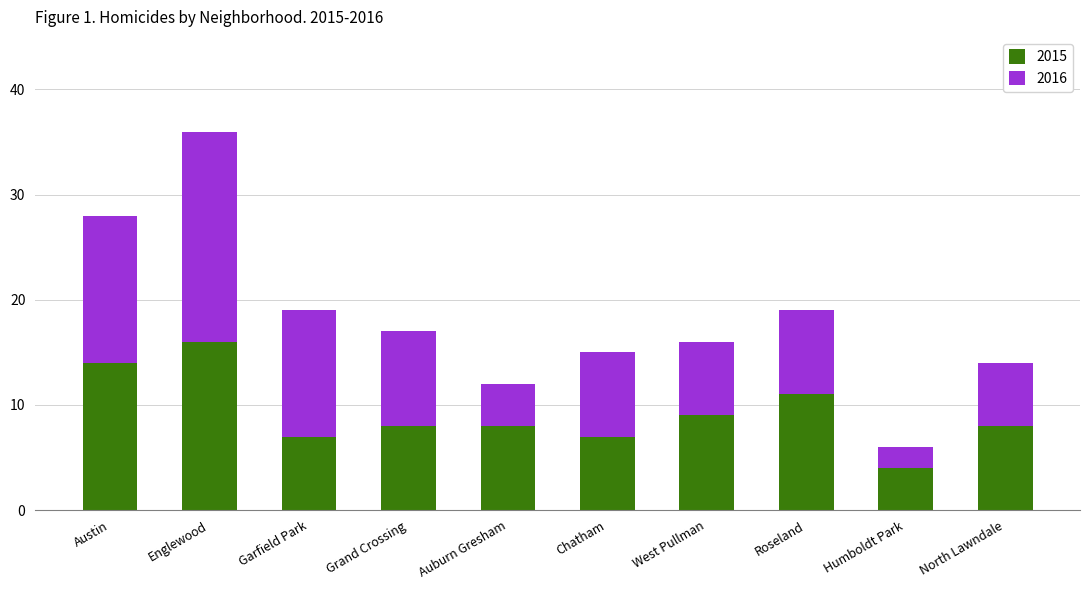

At which category is the sum across all series the highest?

Englewood